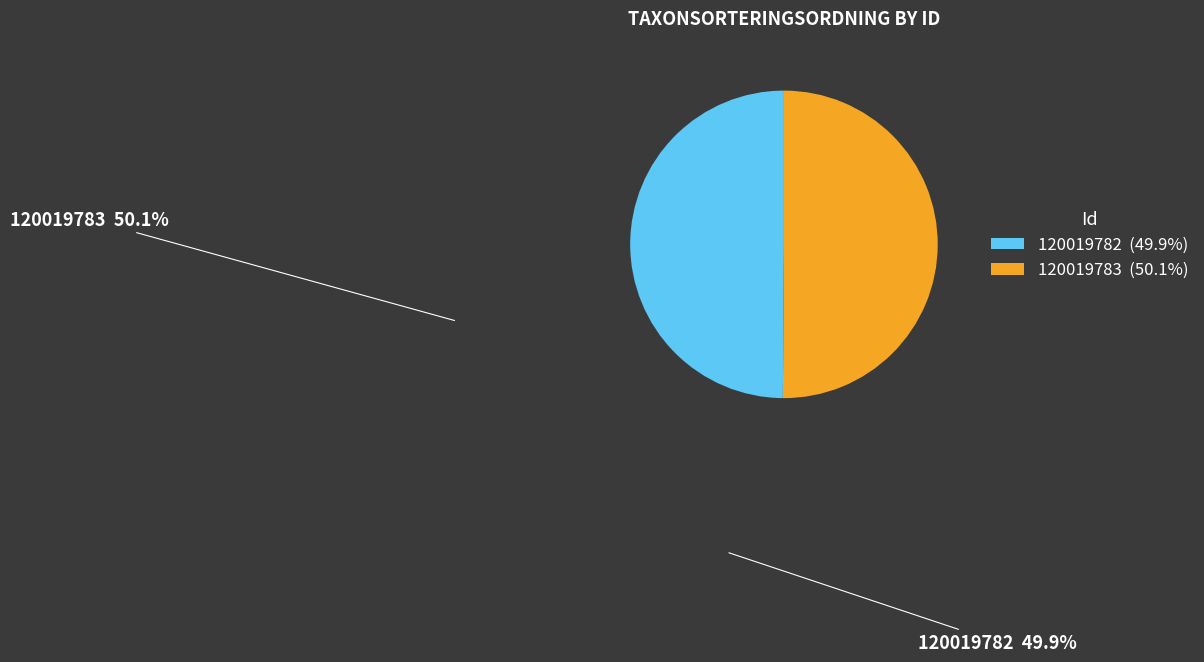

Is the sum of 120019783 and 120019782 greater than half?

Yes